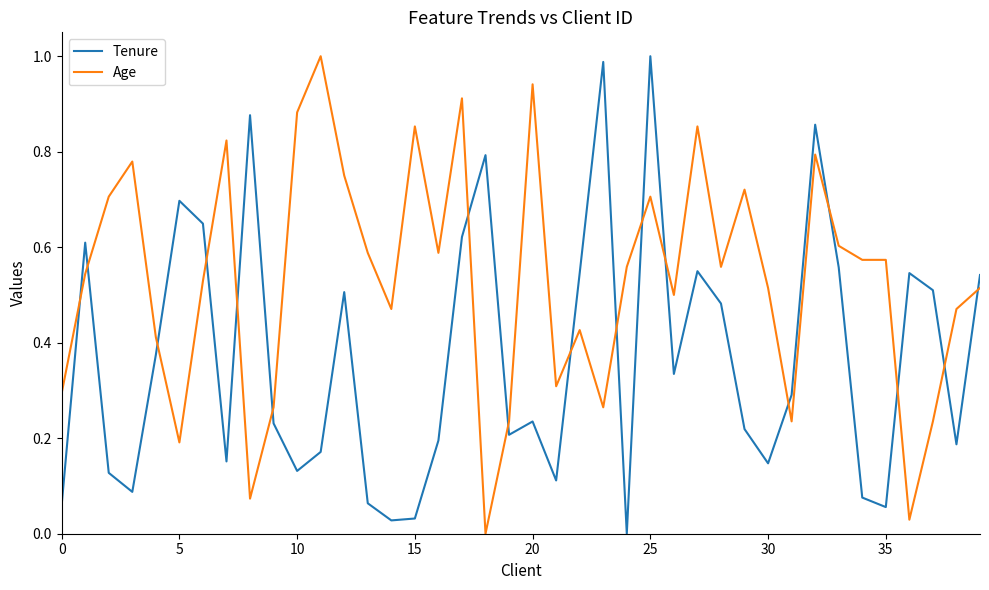

What are all the series names shown in the legend?

Tenure, Age